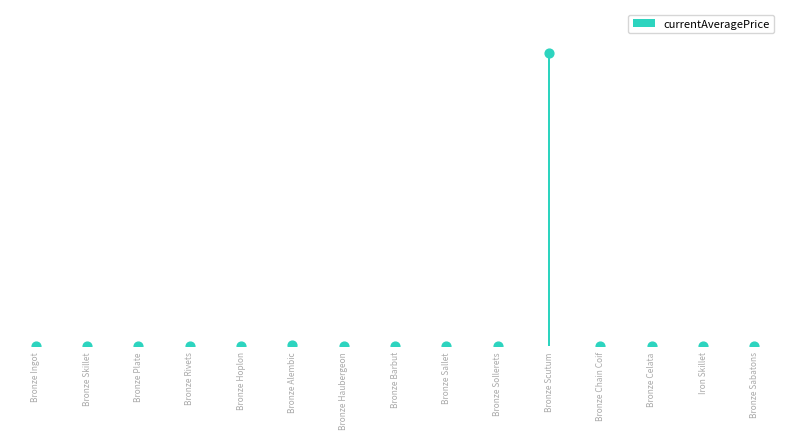

What is the change in value from Bronze Alembic to Bronze Haubergeon?

-24114.0